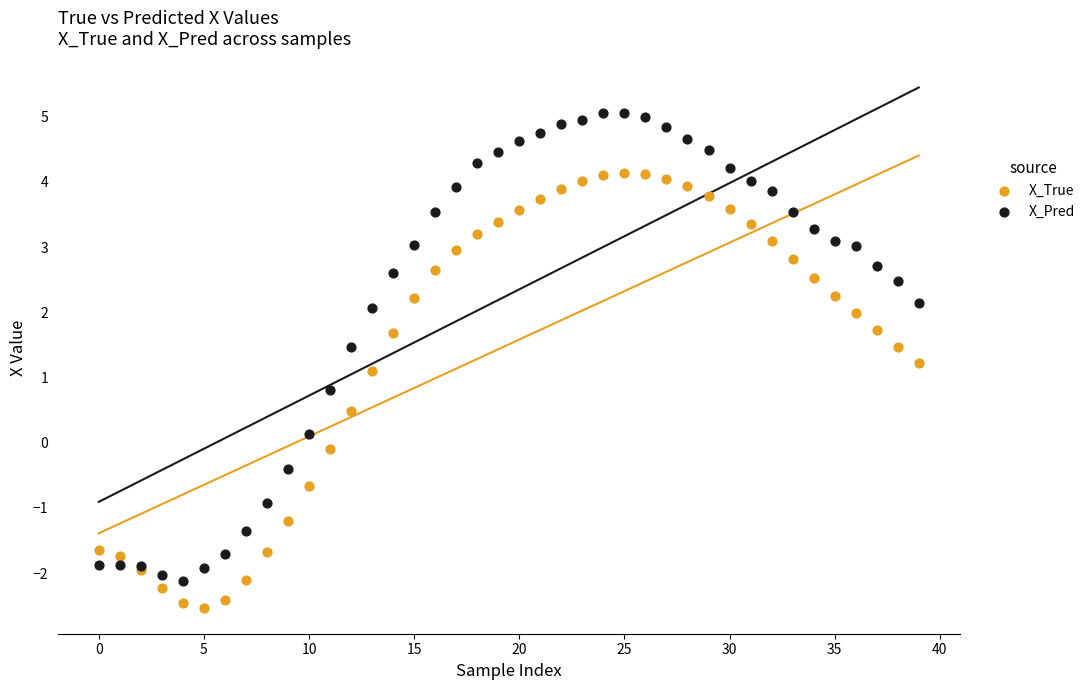

Which series reaches the maximum Y coordinate?

X_Pred